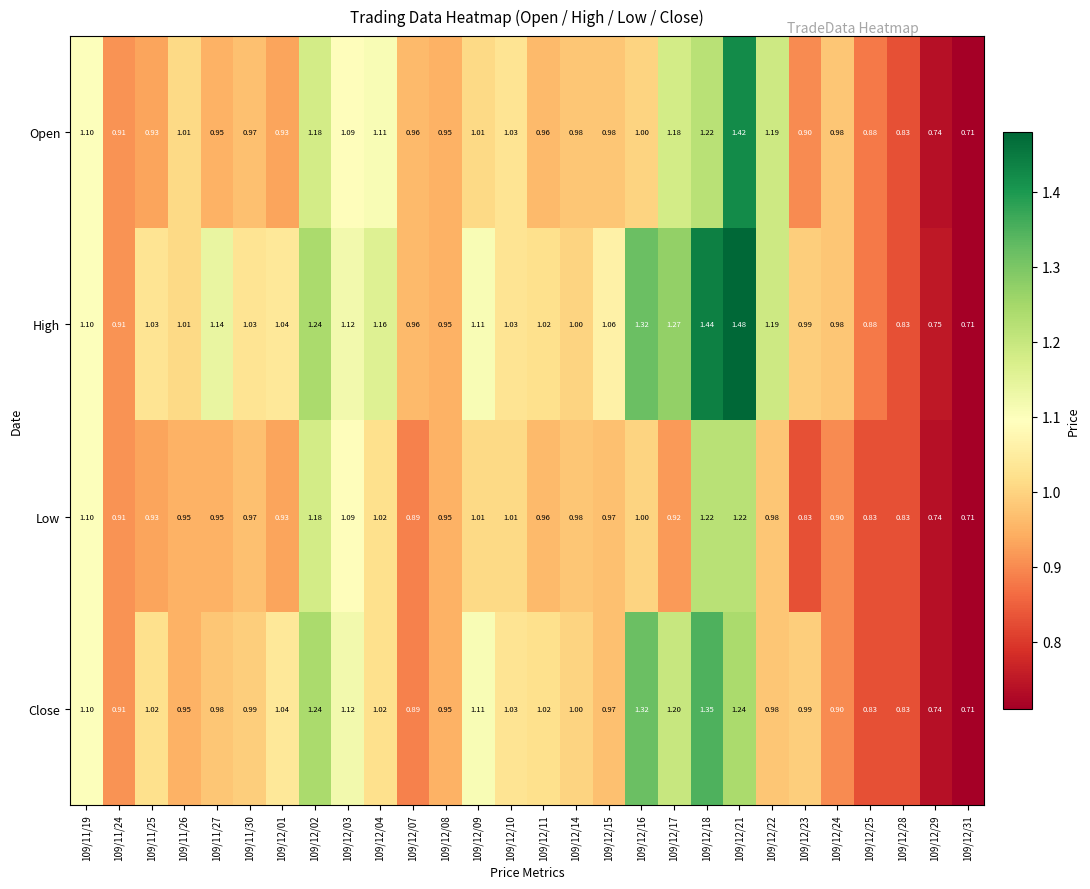

Is the value of Close at 109/11/30 greater than the value of Open at 109/11/19?

No